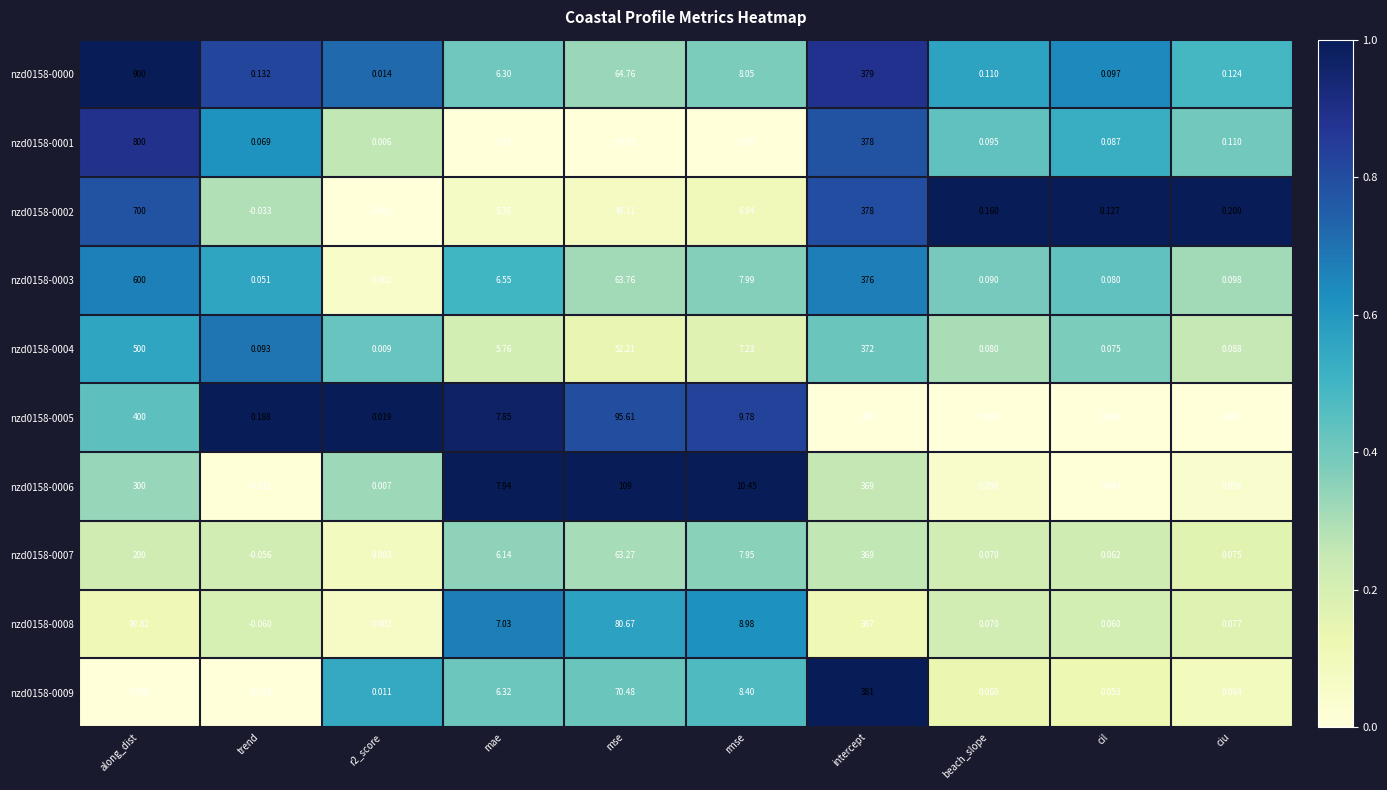

At which label is nzd0158-0001 closest to 400?

intercept